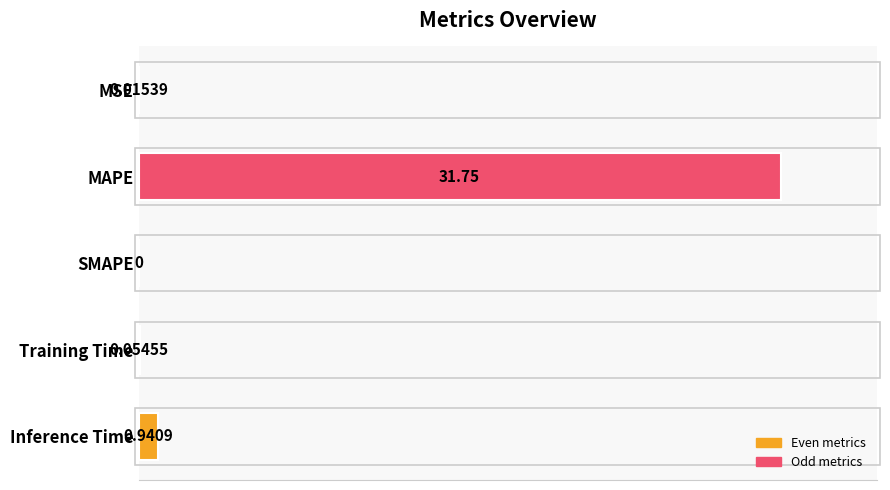

Where is the data nearest to the value 50?

Inference Time